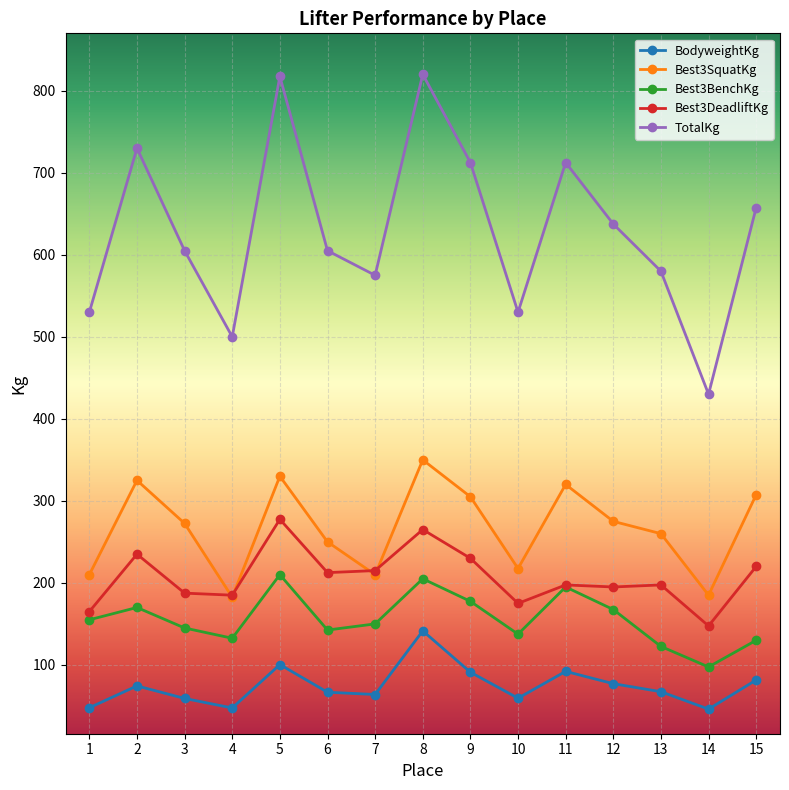

Where is the first local minimum for BodyweightKg?

4